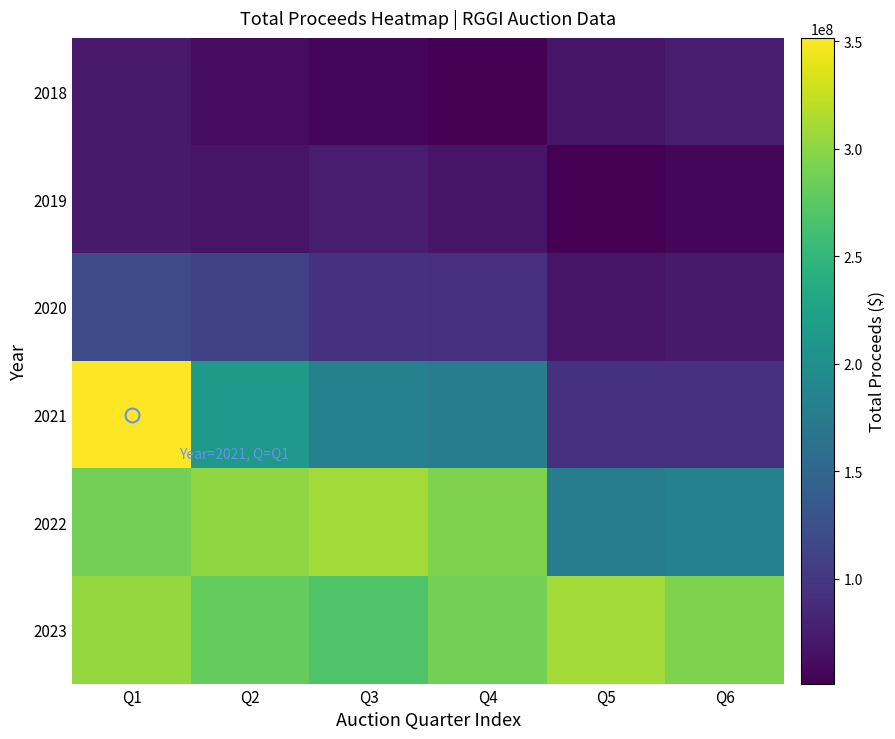

What is the maximum value shown in the chart?

351533000.0